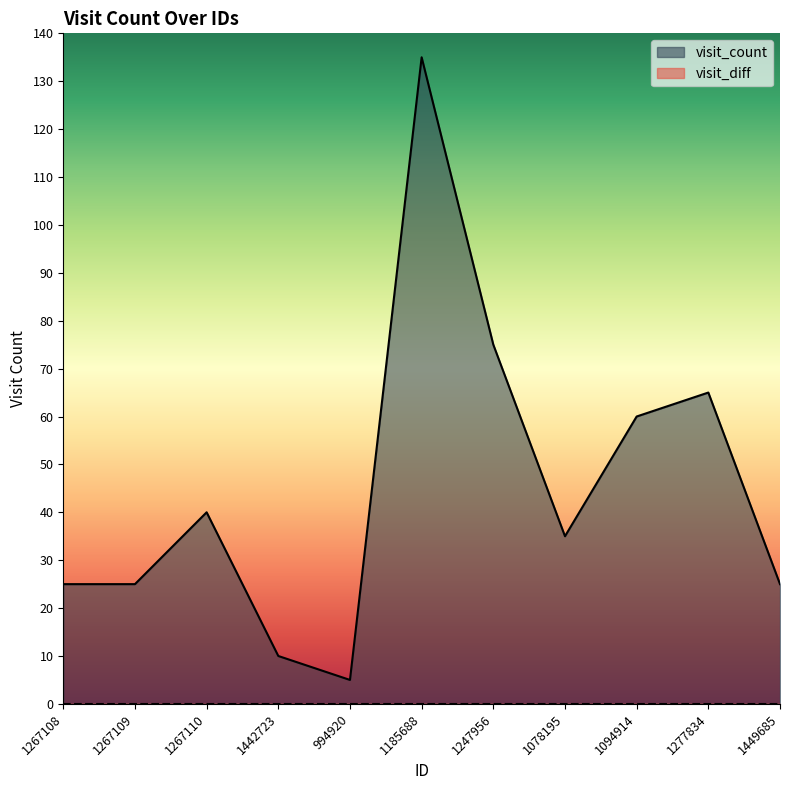

Which label corresponds to the largest value in the chart?

1185688